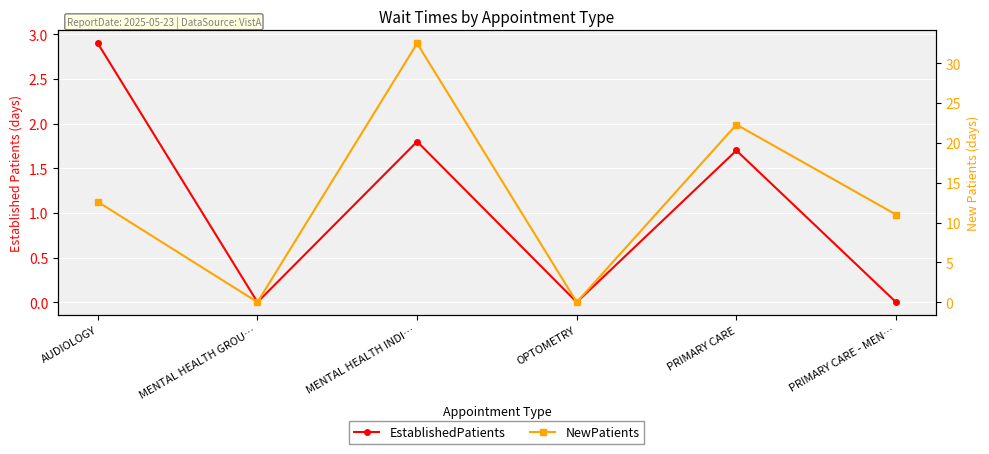

True or false: EstablishedPatients and NewPatients intersect in this chart.

False